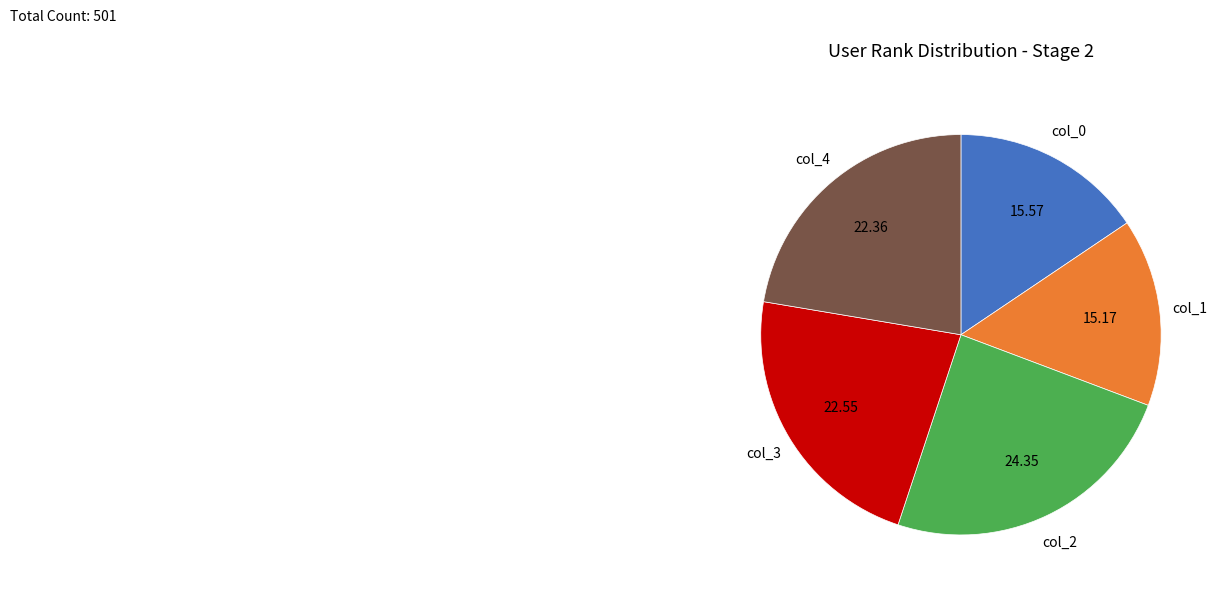

Combined, do col_4 and col_0 account for over 50%?

No